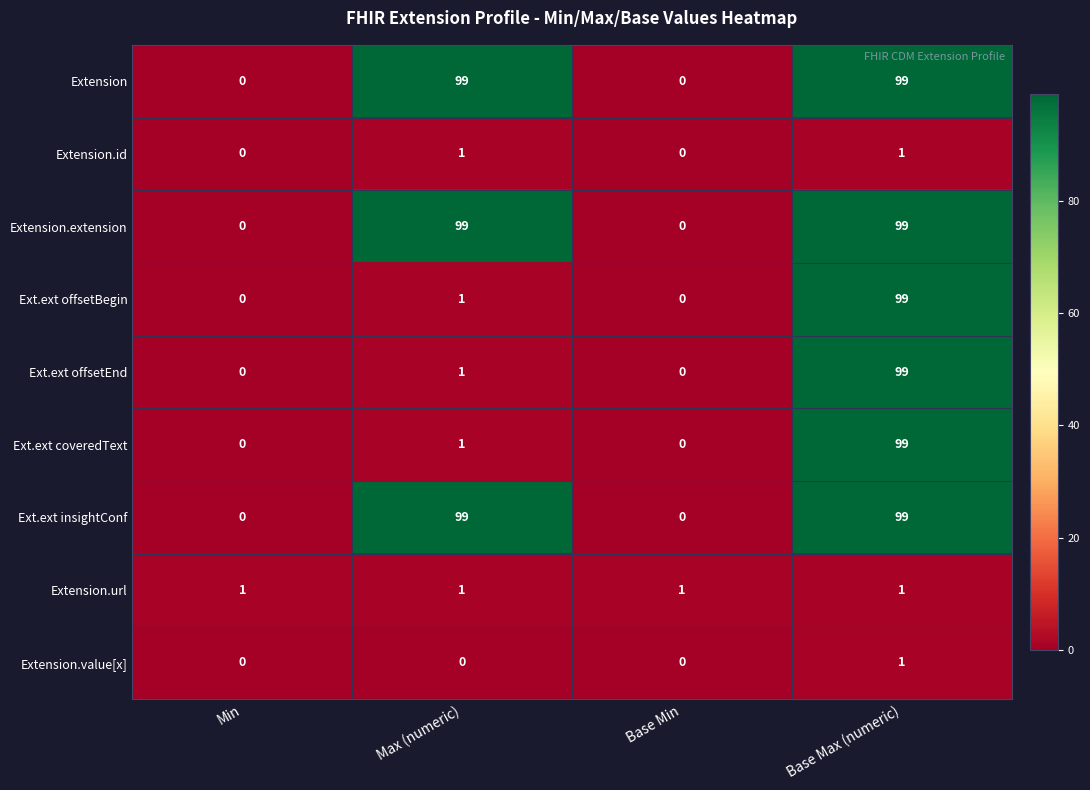

At how many categories does at least one series exceed 38?

2